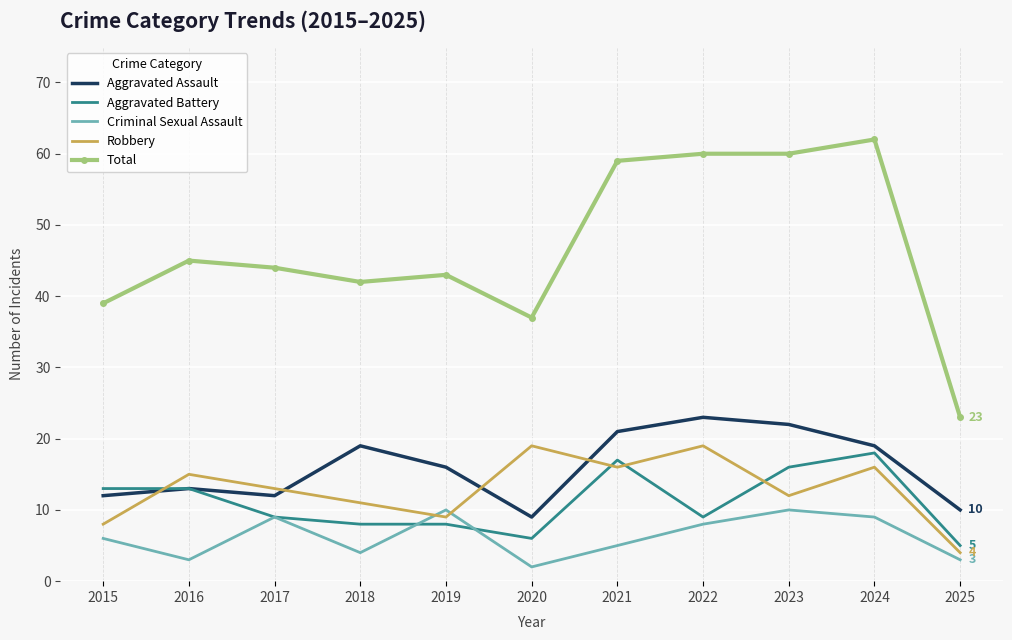

Is the value of Aggravated Assault at 2020 greater than the value of Aggravated Battery at 2021?

No